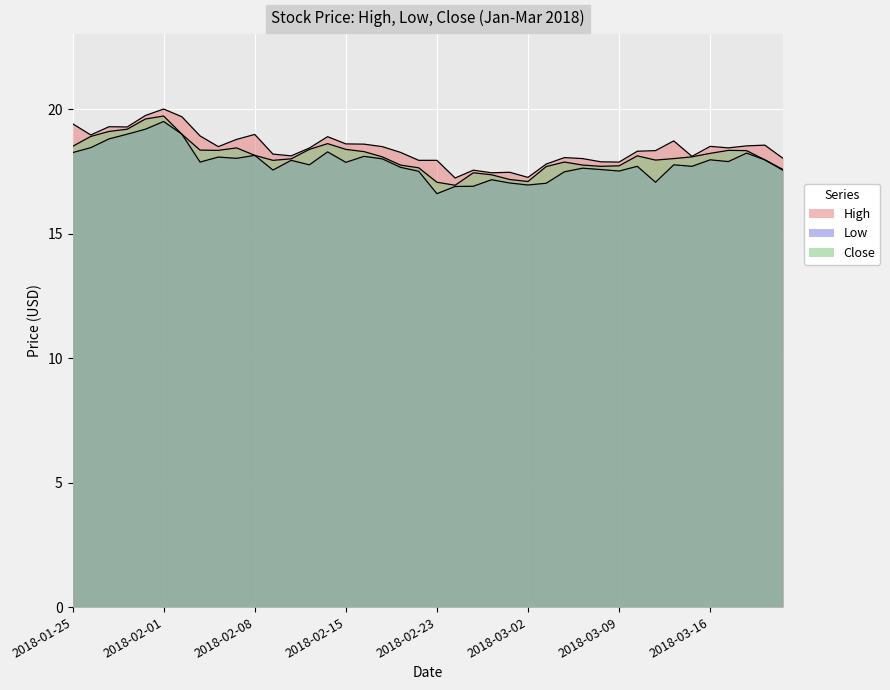

Does the chart display data point markers on the line(s)?

No